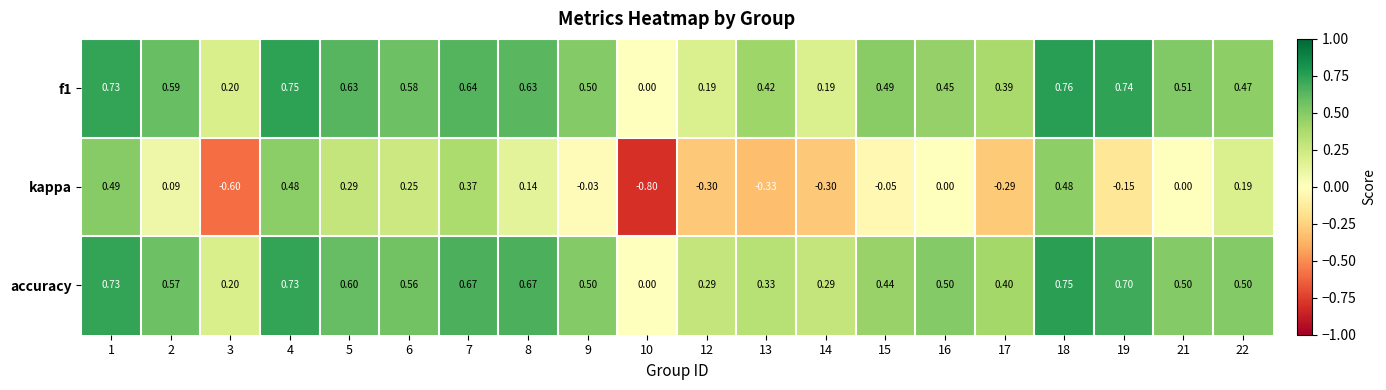

At which category is the sum across all series the highest?

18